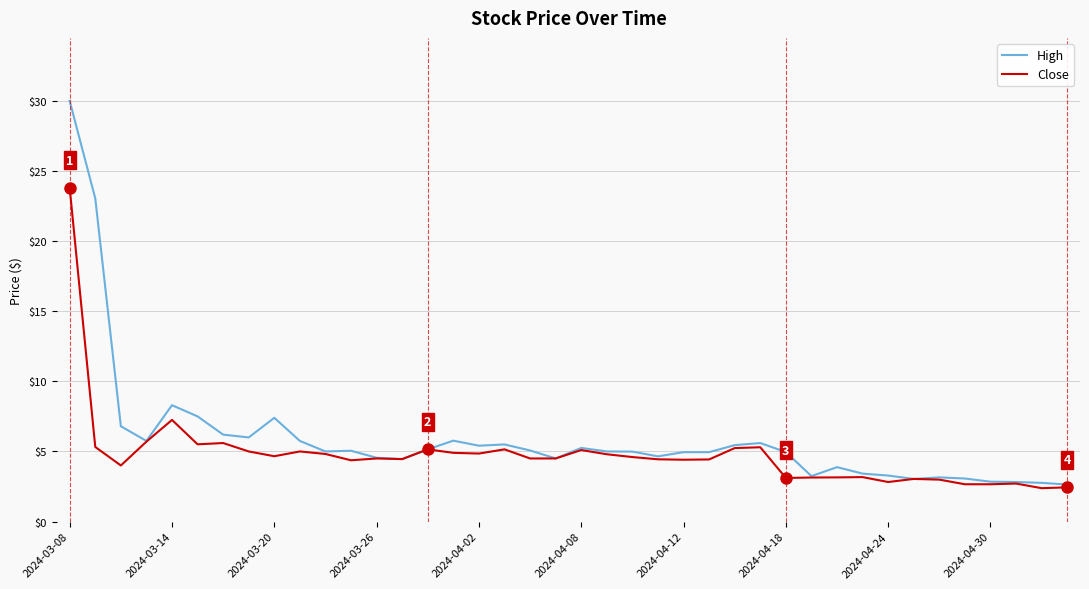

List the series in order of their peak value, highest first.

High, Close